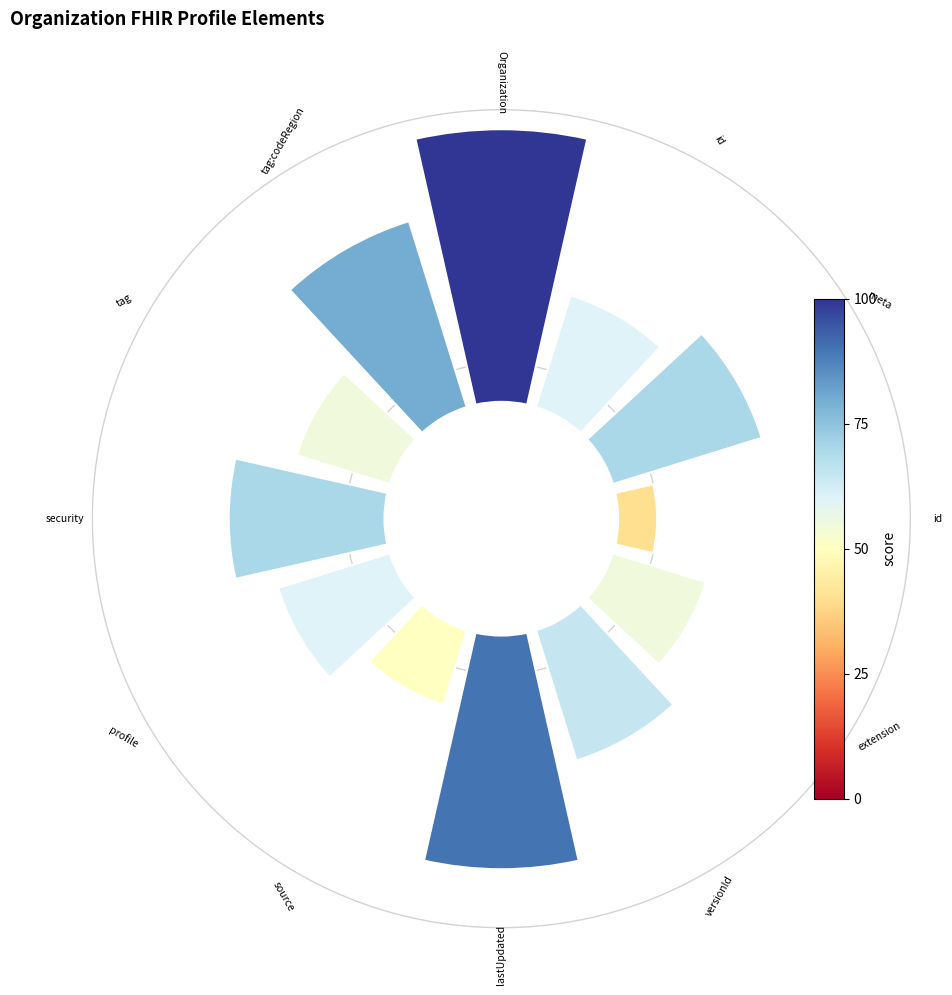

Does 10 represent more than half of the total?

No